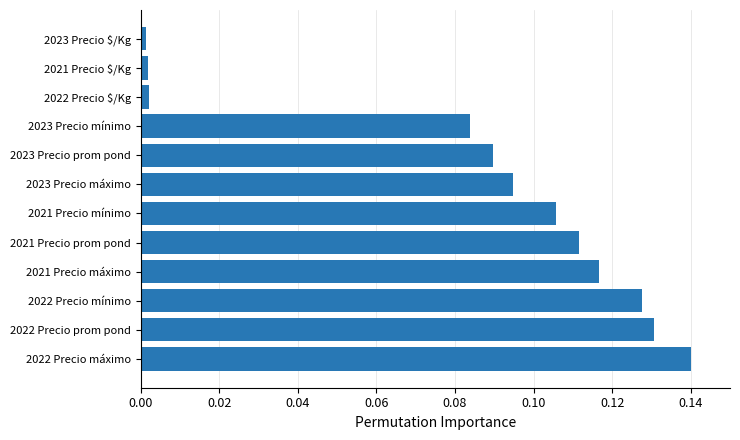

The chart shows a value of 0.2 at 2022 Precio mínimo. True or false?

False